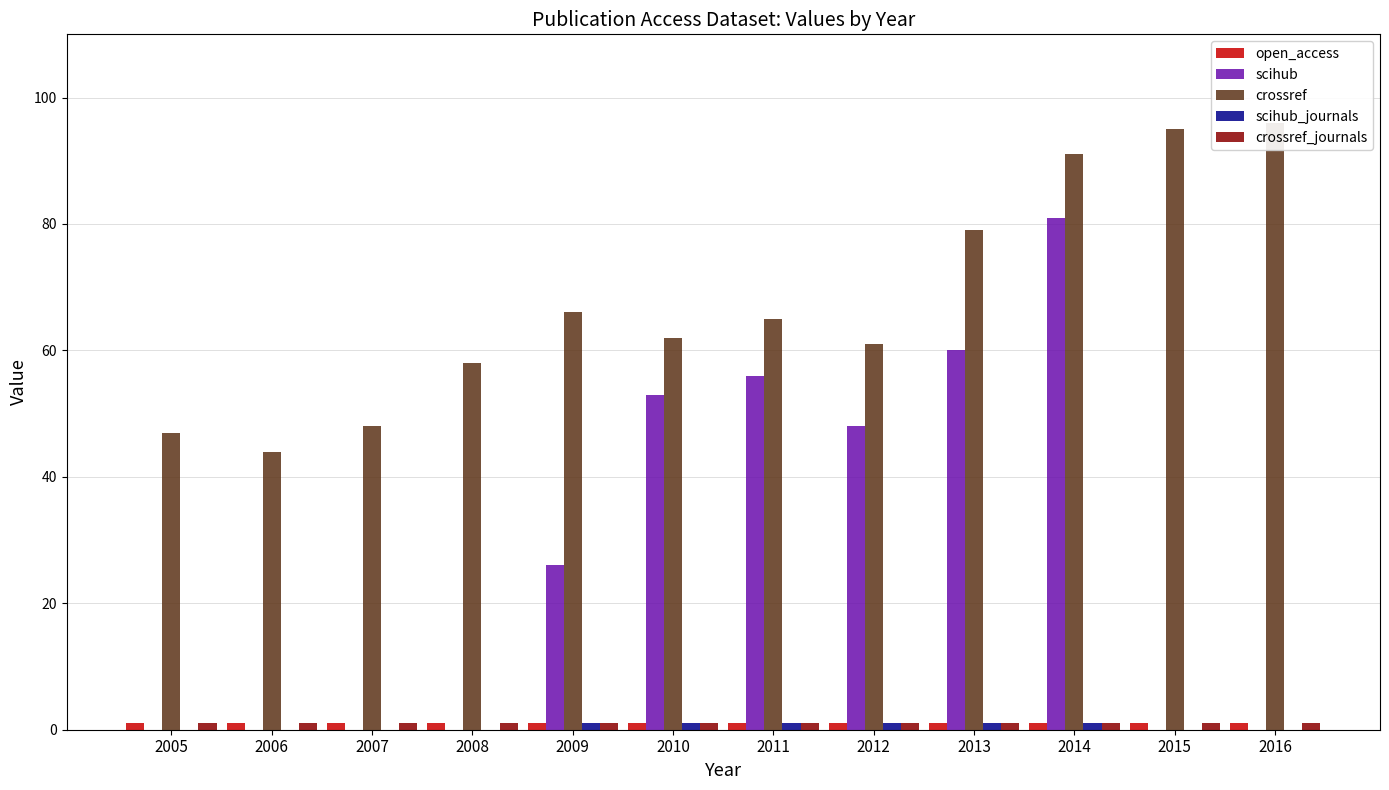

Which series has the largest total across all categories?

crossref